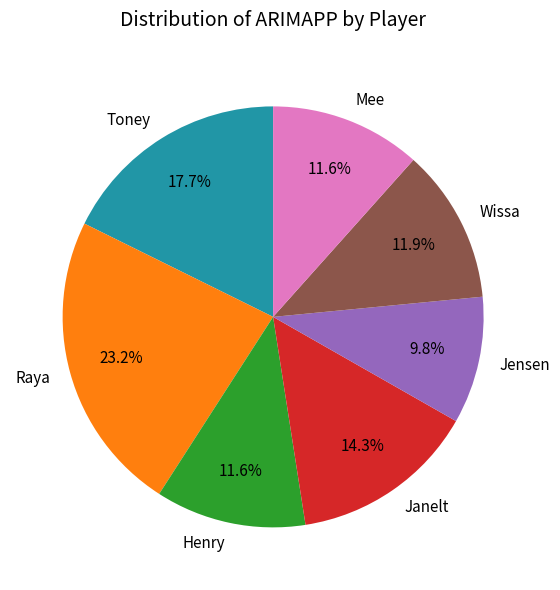

To the nearest percent, what is the difference between the Janelt and Henry slice percentages?

3%